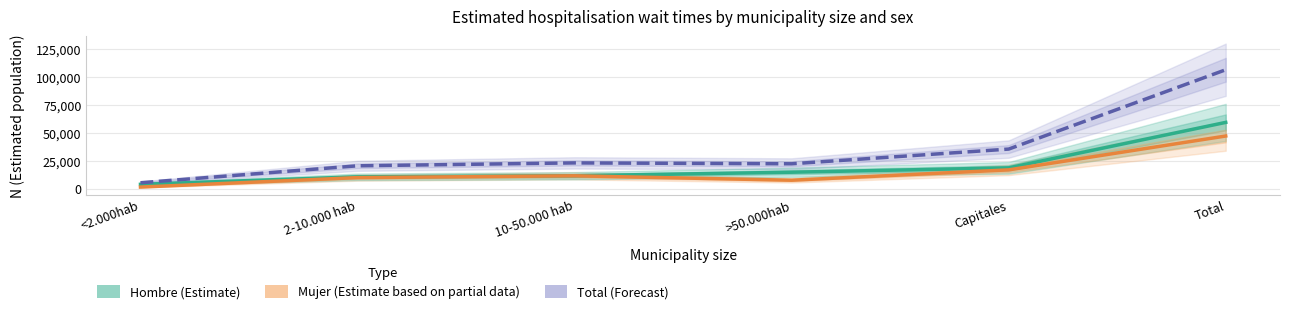

What position from the right is >50.000hab?

3